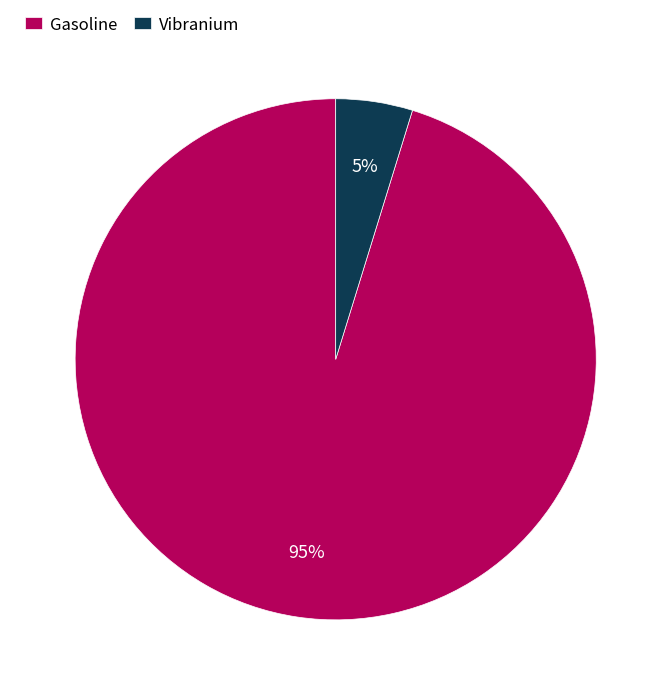

Is it true that Gasoline is 82% of the pie?

False